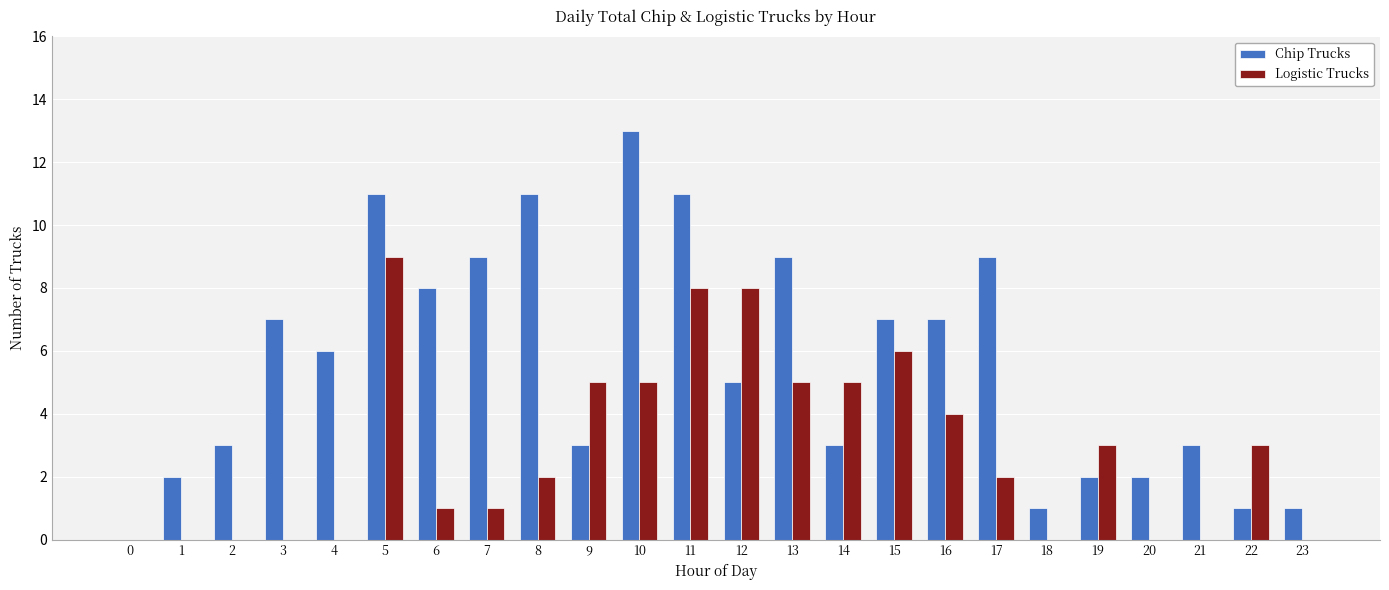

Which series has the largest total across all categories?

Chip Trucks